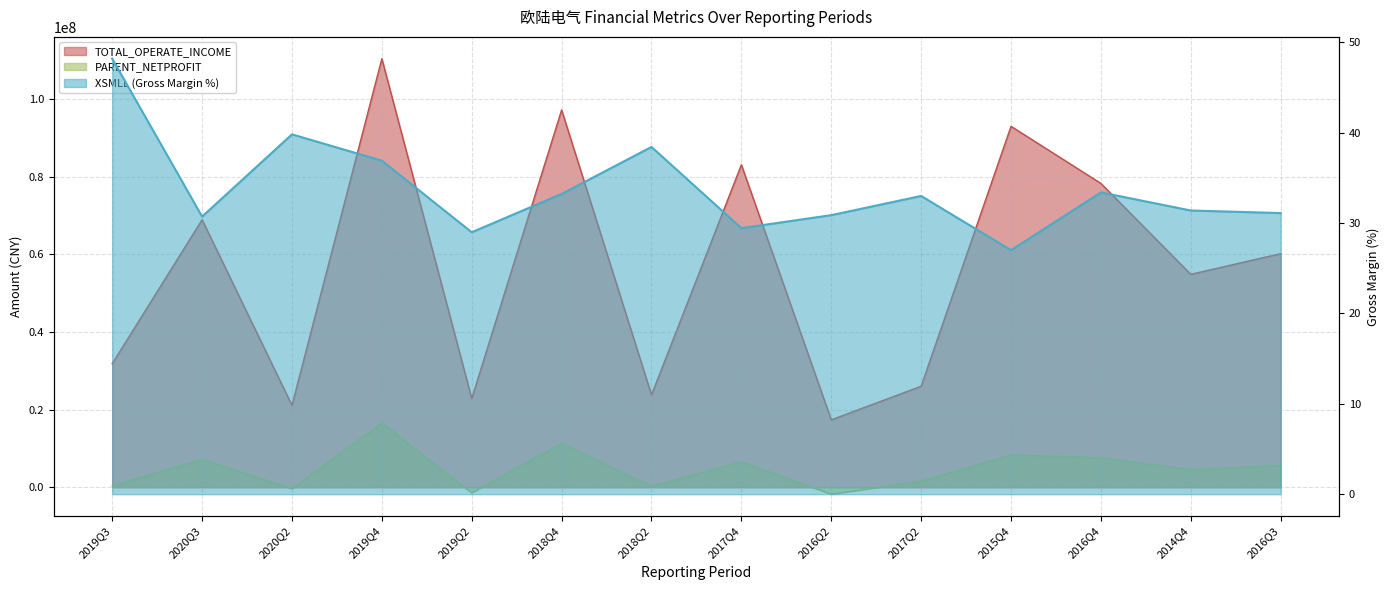

What is the difference between the PARENT_NETPROFIT values at 2016Q2 and 2016Q4?

9424516.4